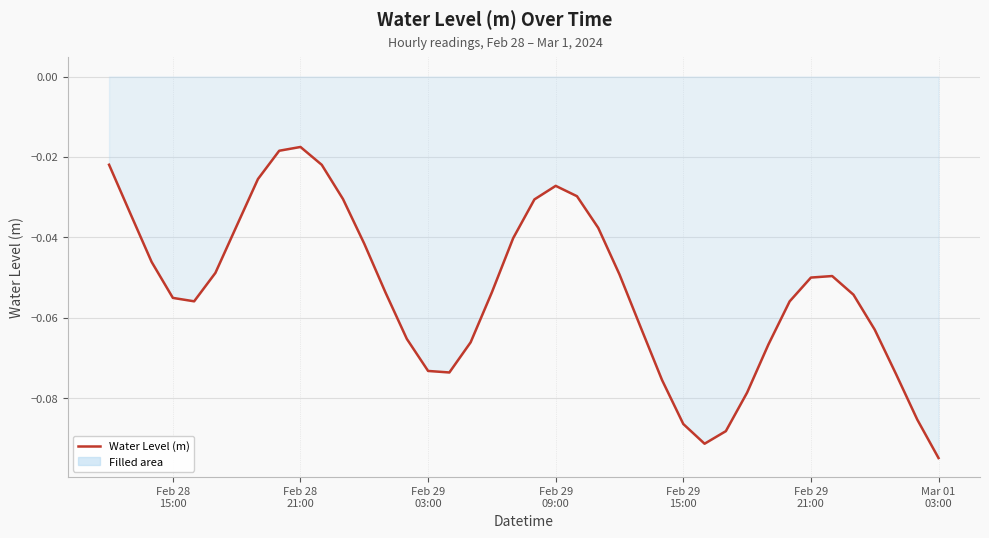

Does the chart display data point markers on the line(s)?

No